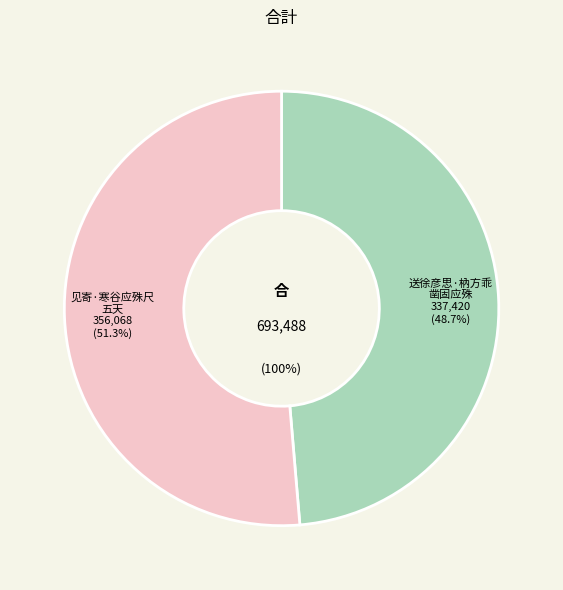

How many segments does this pie chart have?

2